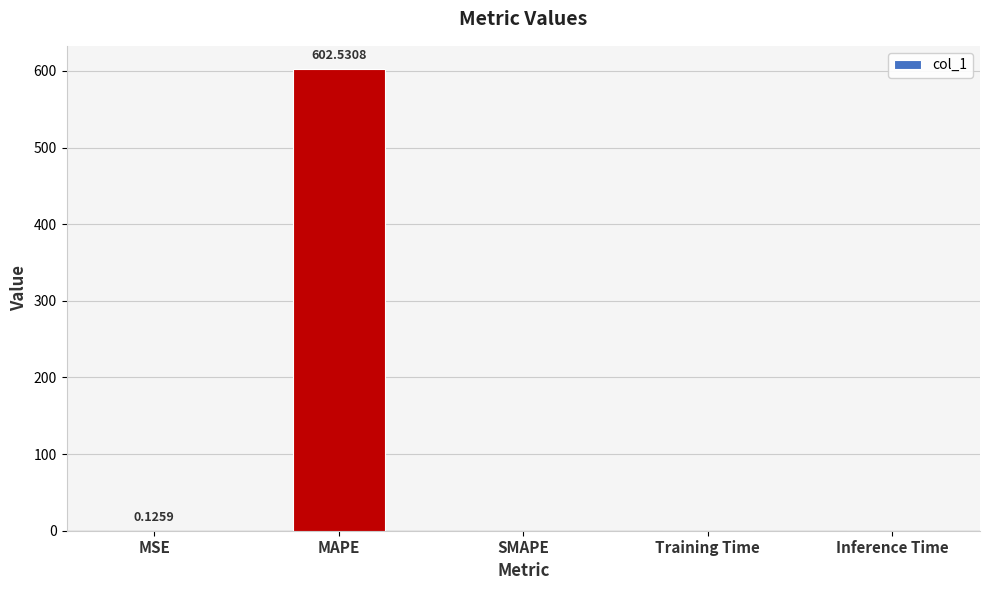

What is the change in value from MAPE to SMAPE?

-602.5